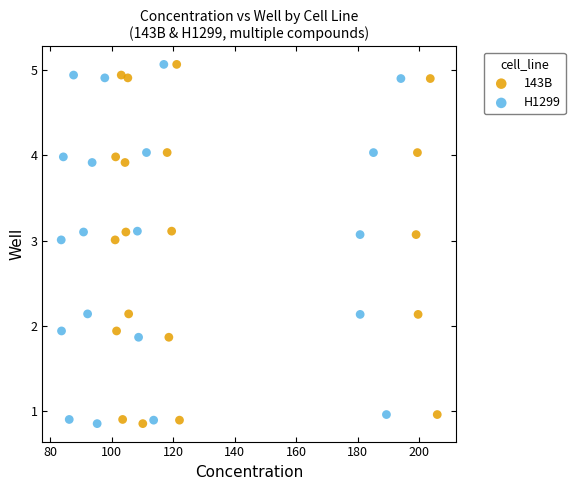

What are all the series names shown in the legend?

143B, H1299